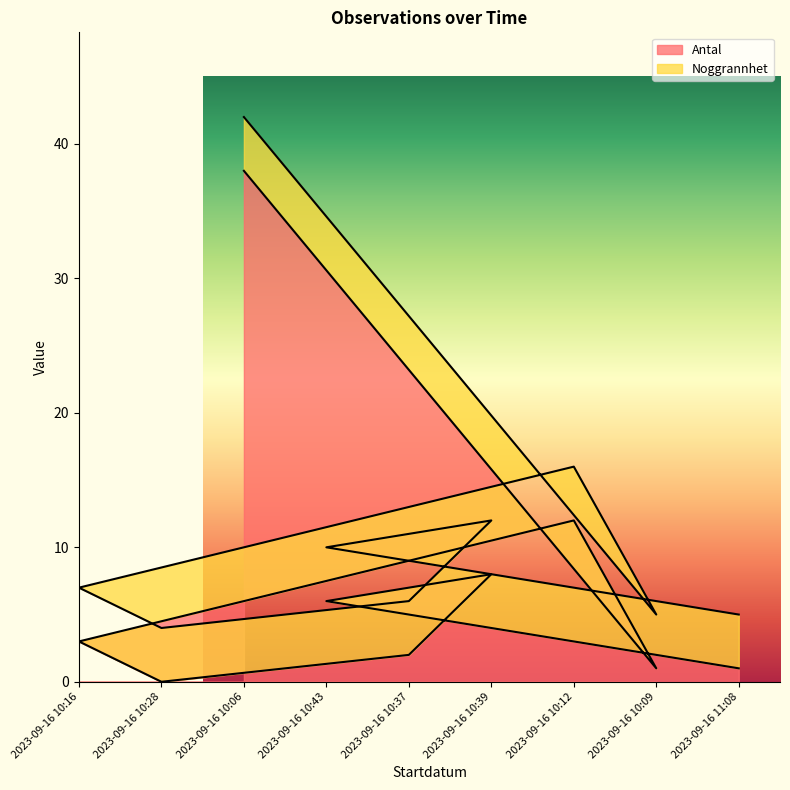

The value of Noggrannhet at 2023-09-16 10:12 is 2. True or false?

False